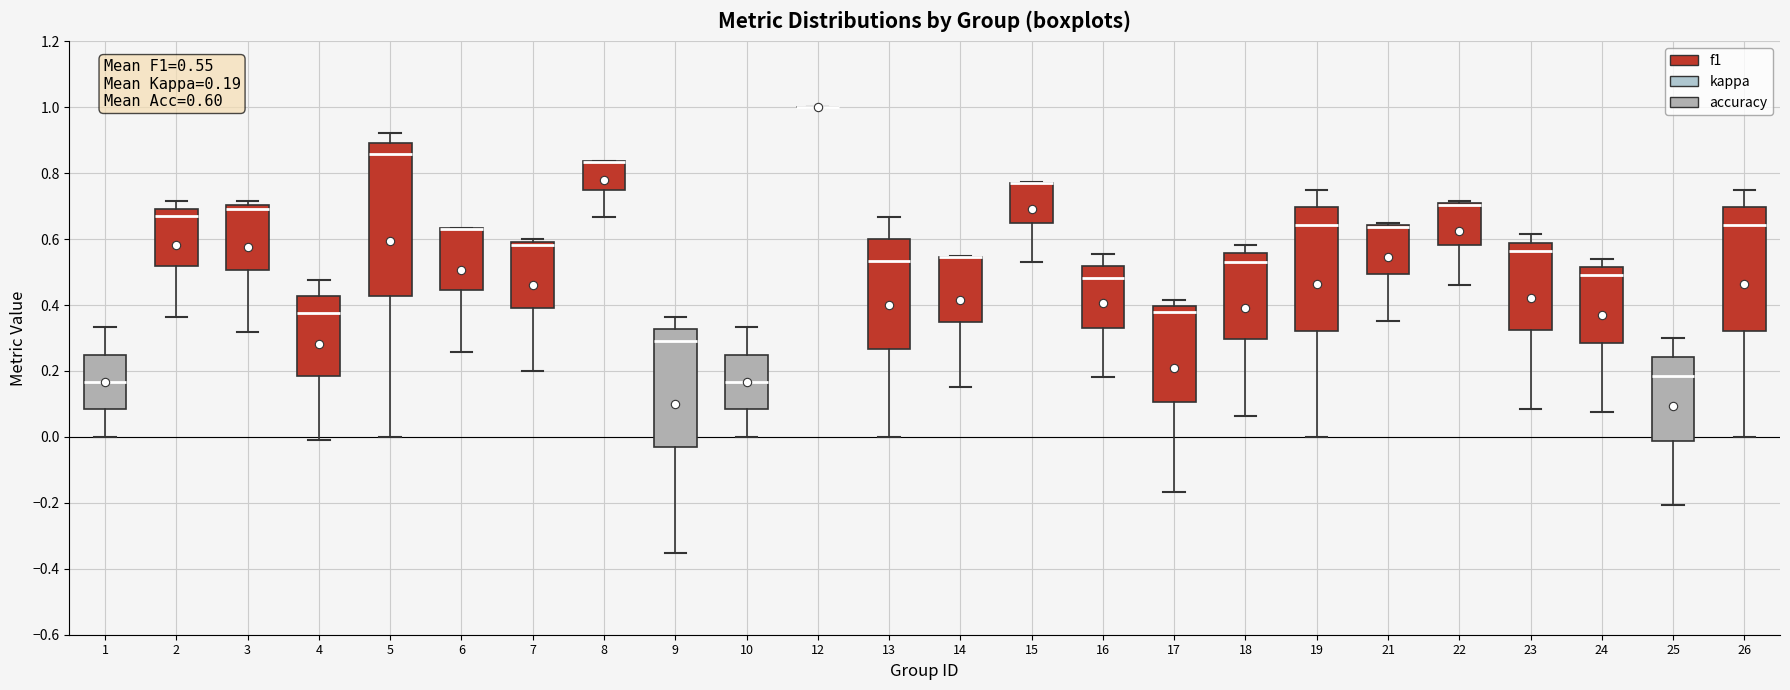

Which box is the tallest, from its lower edge to its upper edge?

5